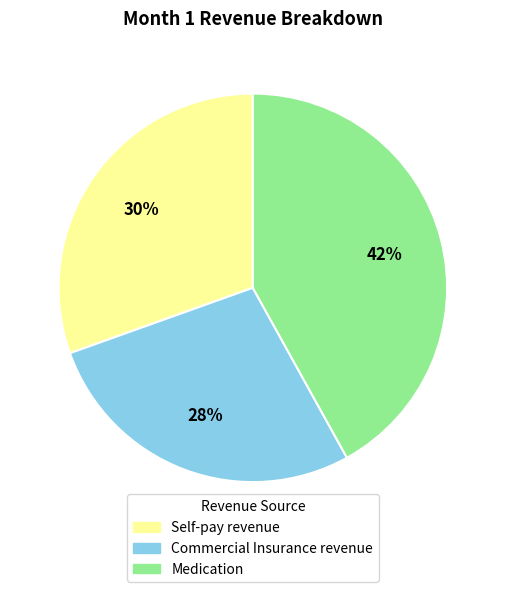

How many segments does this pie chart have?

3